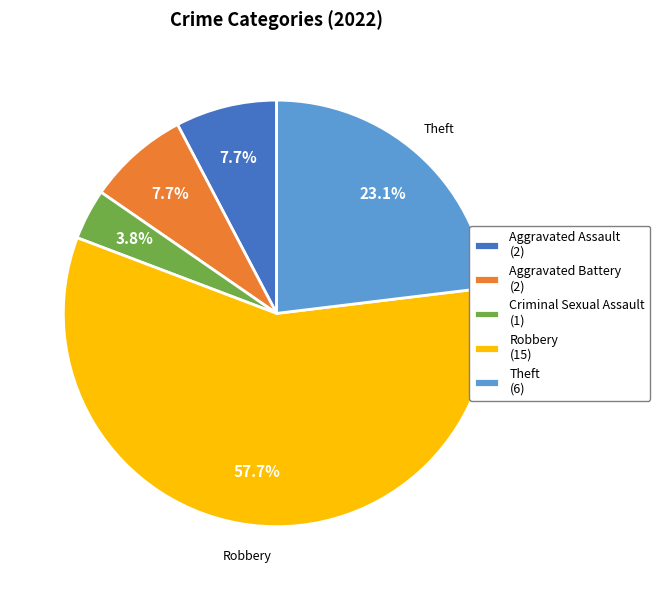

To the nearest percent, what is the difference between the Robbery and Aggravated Assault slice percentages?

50%